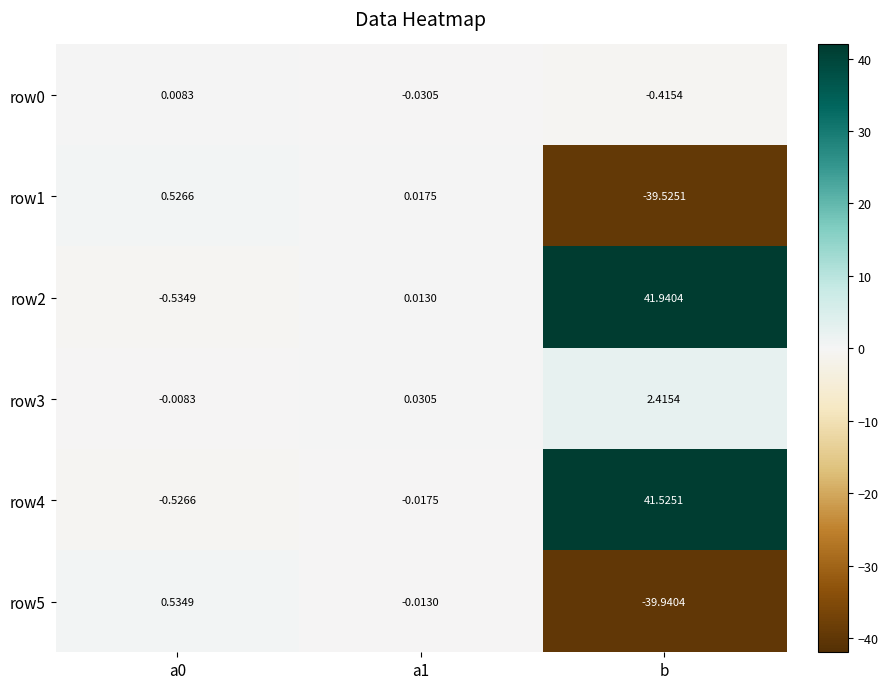

At which category is the sum across all series the highest?

b